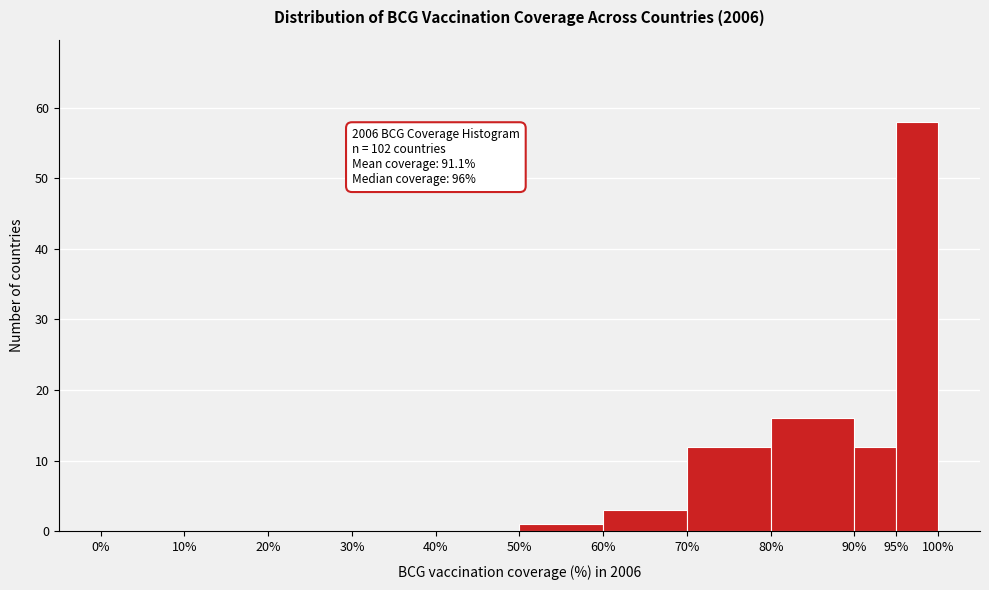

Over which range of the x-axis is the bar tallest?

95% to 100%